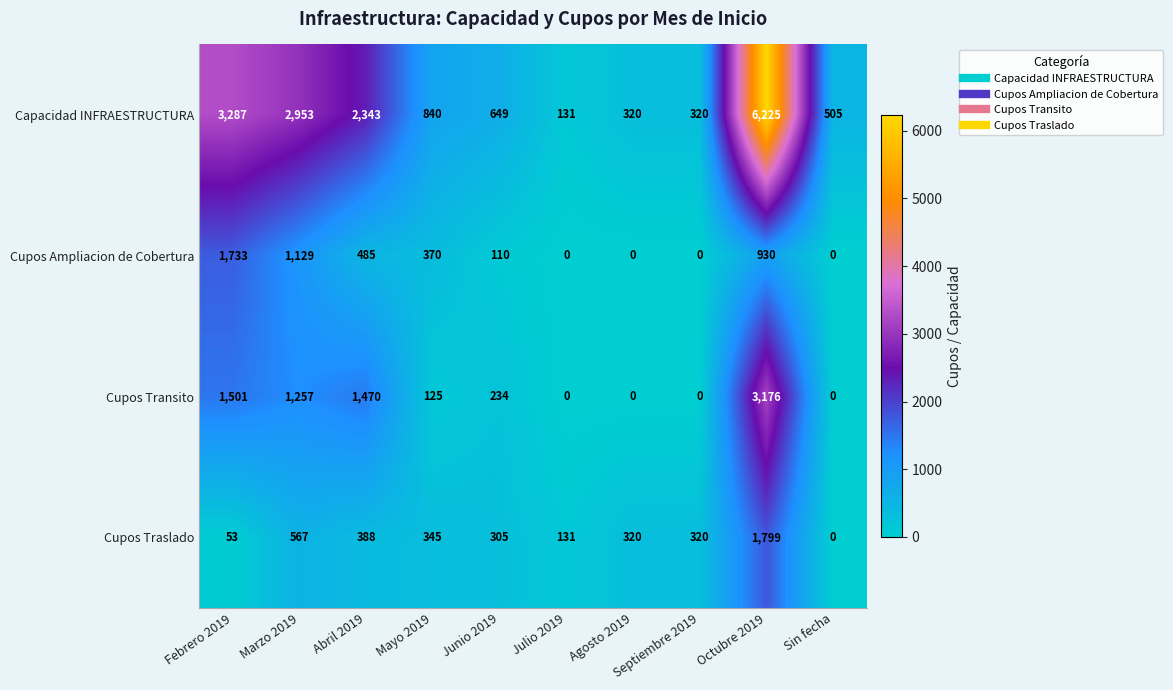

What is the difference between the maximum and minimum values in the Capacidad INFRAESTRUCTURA series?

6094